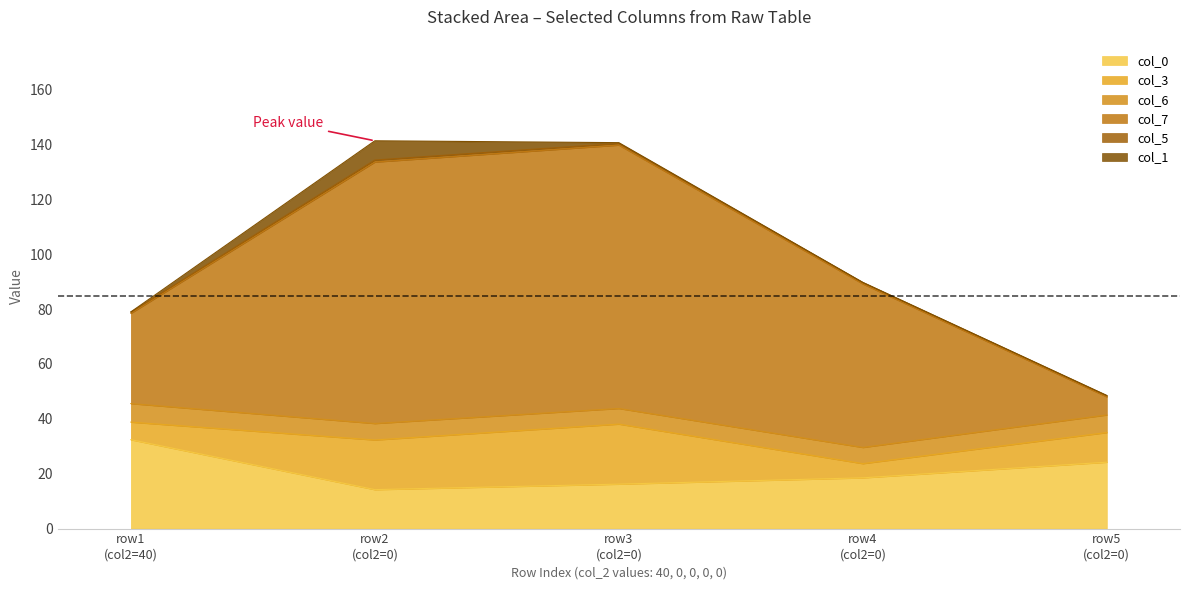

Reading left to right, what are all the values shown in this chart?

col_0: 32.4	14.2	16.2	18.5	24.2
col_3: 6.4	18.1	21.9	5.2	10.8
col_6: 6.8	6.0	5.7	5.9	6.4
col_7: 32.9	95.3	96.0	59.6	6.6
col_5: 0.4	0.7	0.6	0.5	0.4
col_1: 0.1	7.0	0.3	0.0	0.1